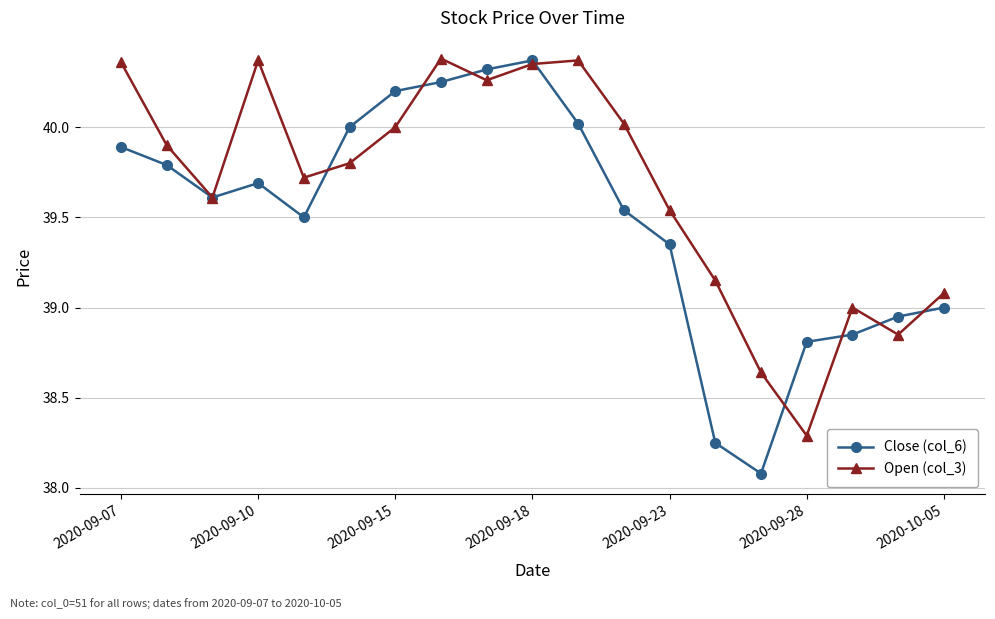

List the series in order of their overall mean, lowest first.

Close (col_6), Open (col_3)